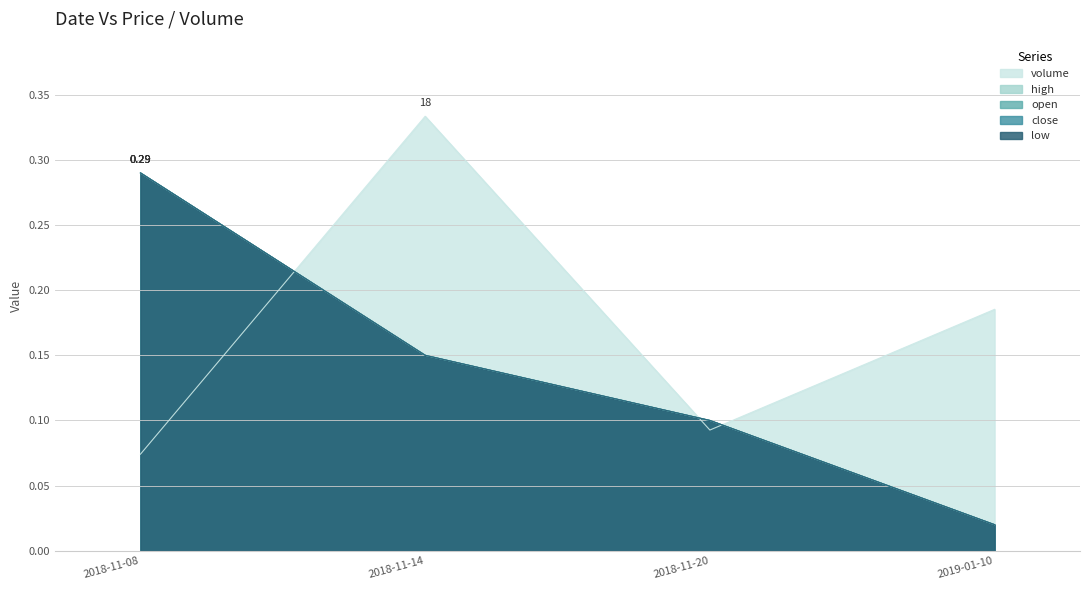

True or false: open and high intersect in this chart.

False